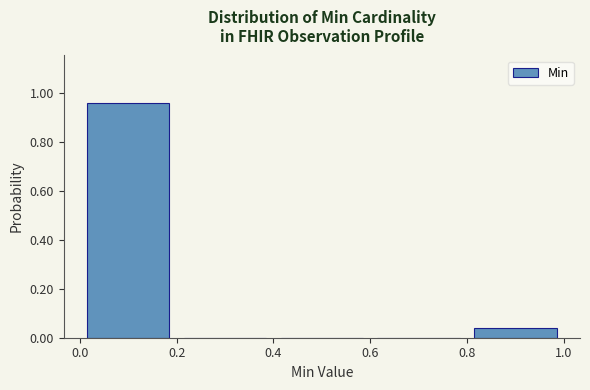

Reading left to right, transcribe this chart: for each bar, give the range it covers on the x-axis and its height. The values are not printed on the chart, so give them approximately, as read against the axis.

0.0 to 0.2: 0.96
0.2 to 0.4: 0
0.4 to 0.6: 0
0.6 to 0.8: 0
0.8 to 1.0: 0.04